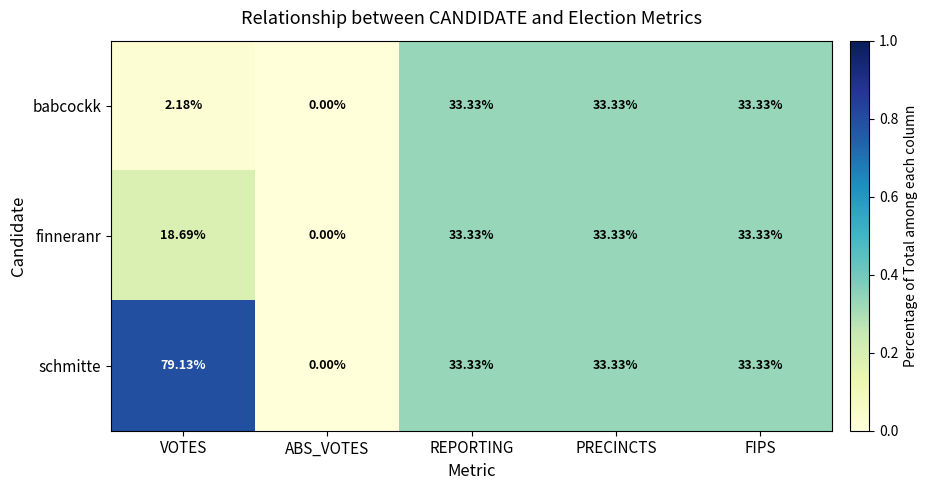

Which series has the largest total across all categories?

schmitte